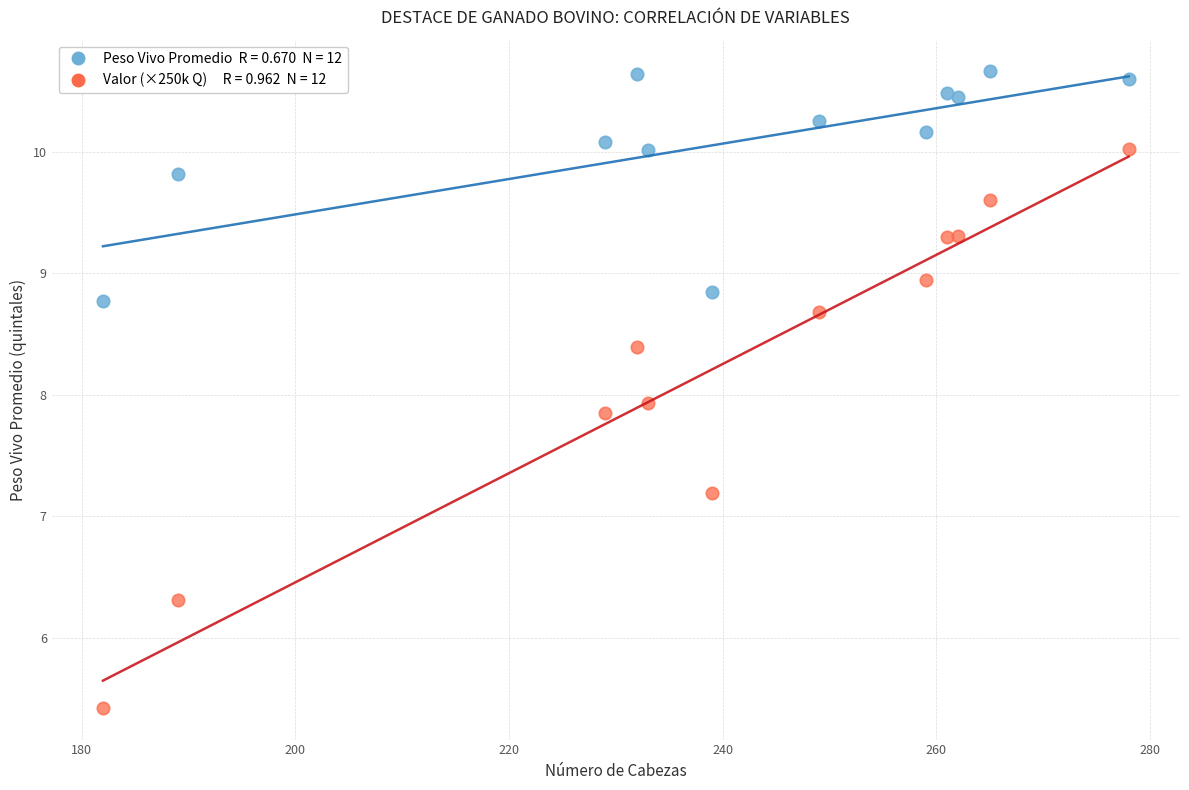

Across all series, what Y value is closest to 8?

7.9